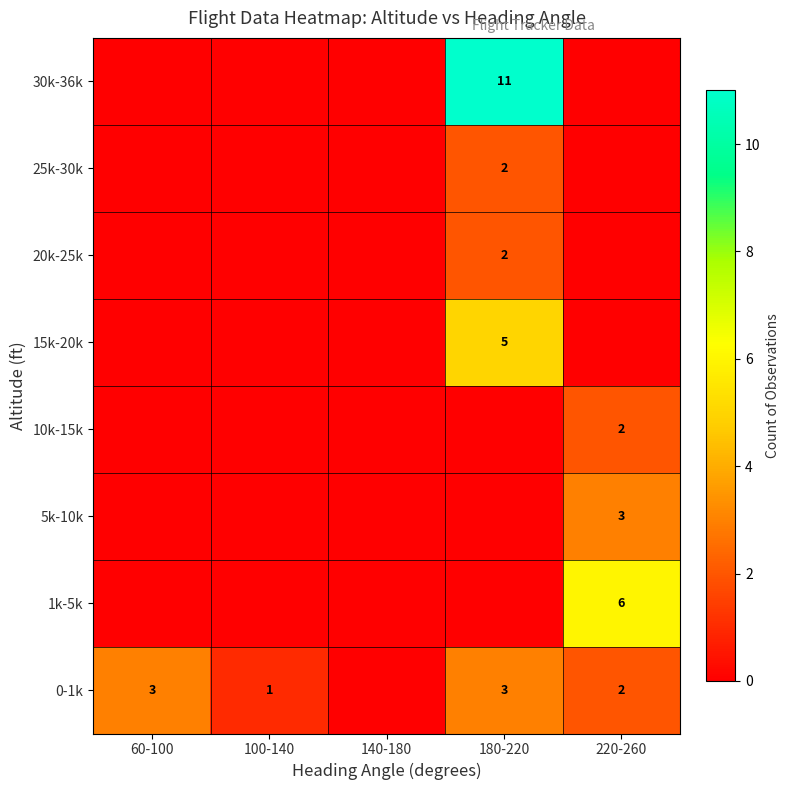

True or false: 20k-25k has a value of 3 at 180-220.

False